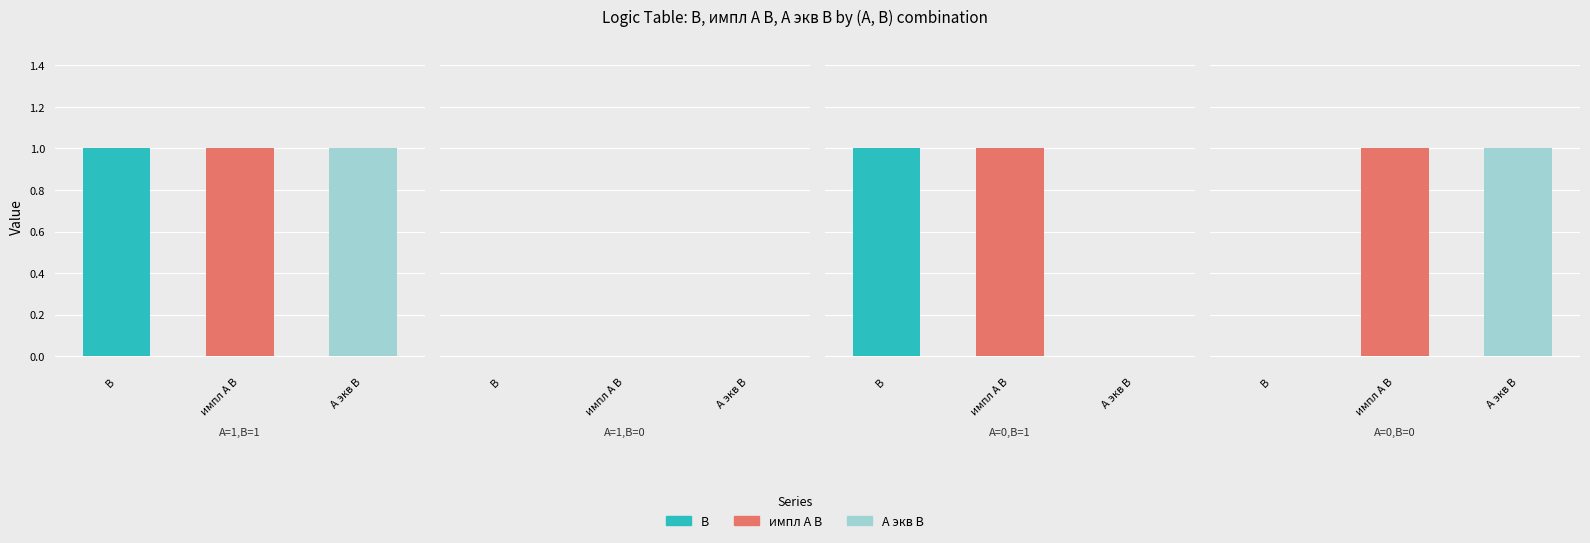

Reading right to left, transcribe all the data shown in this chart.

B: A=0,B=0=0	A=0,B=1=1	A=1,B=0=0	A=1,B=1=1
импл А В: A=0,B=0=1	A=0,B=1=1	A=1,B=0=0	A=1,B=1=1
А экв В: A=0,B=0=1	A=0,B=1=0	A=1,B=0=0	A=1,B=1=1